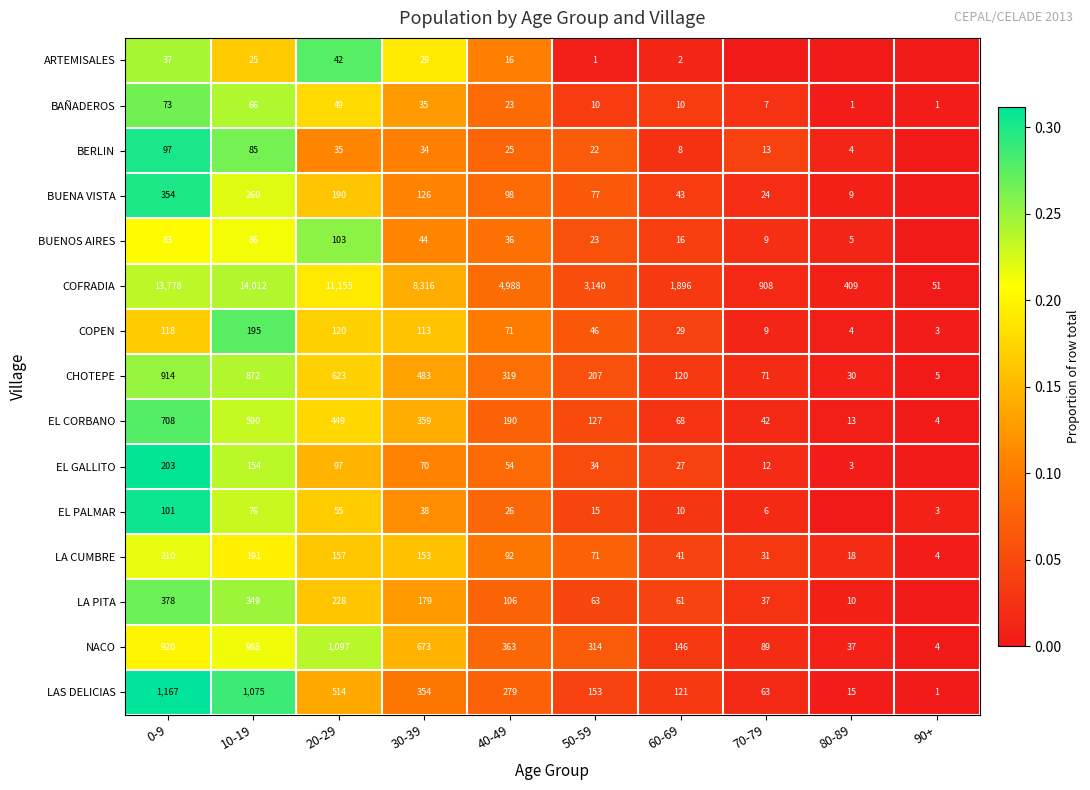

What is the difference between the maximum and minimum values in the EL CORBANO series?

704